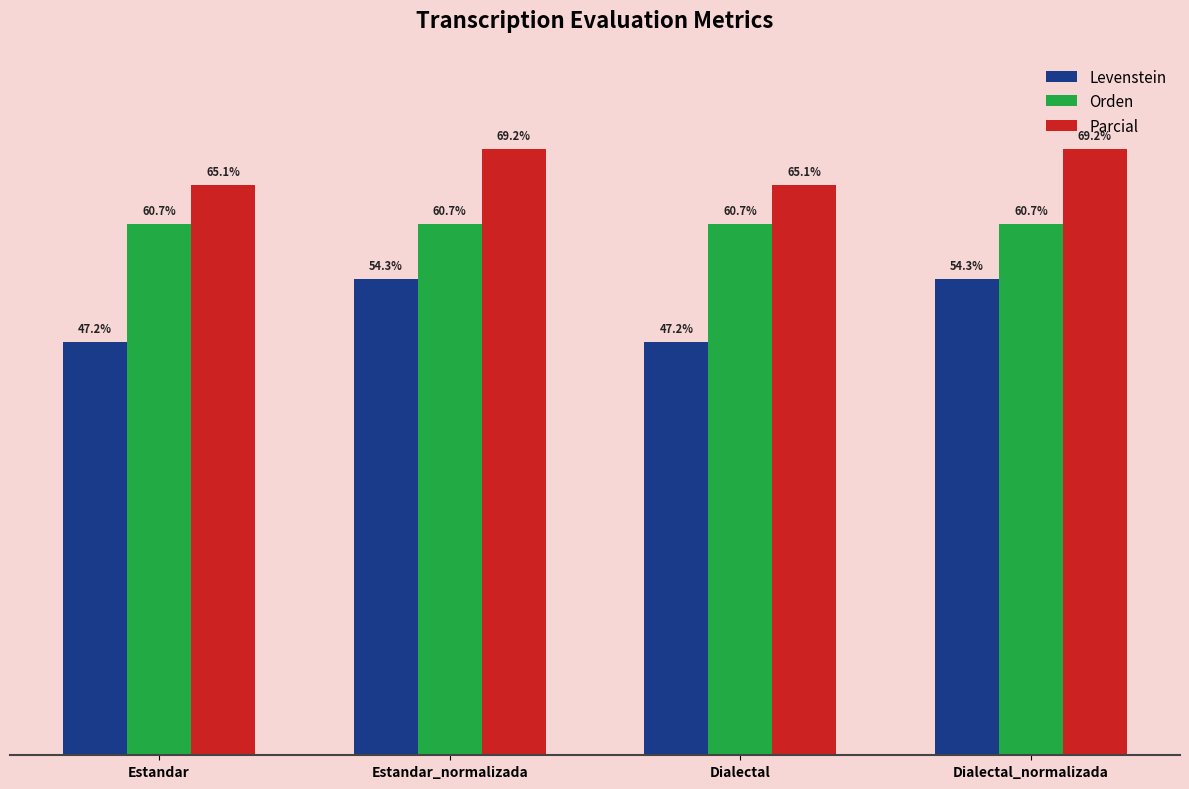

What are all the series names shown in the legend?

Levenstein, Orden, Parcial